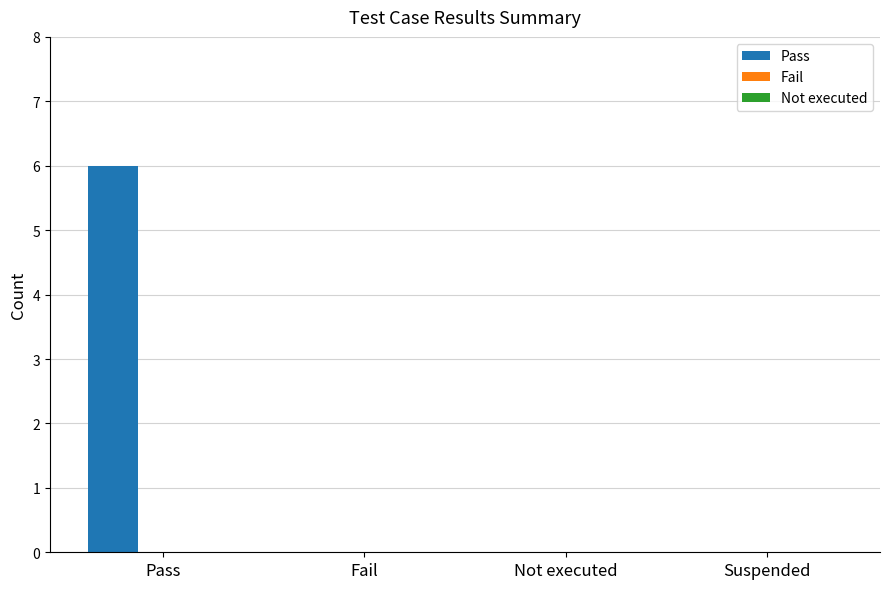

What is the change in value from Pass to Not executed?

-6